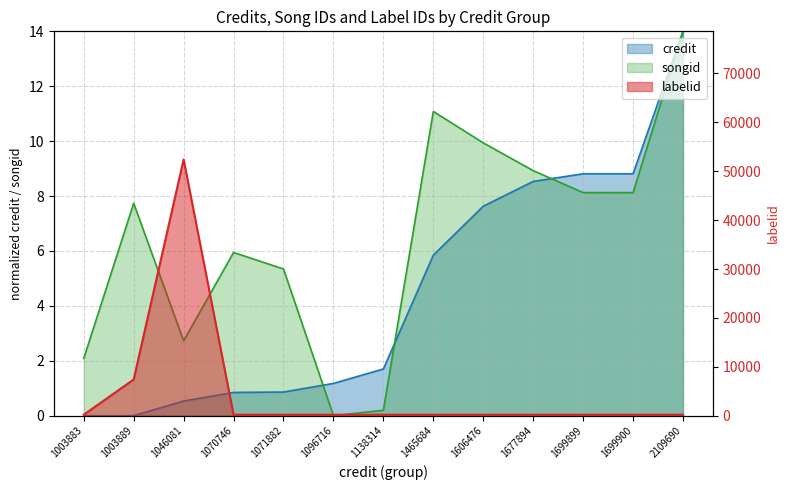

Does the chart have visible grid lines?

Yes